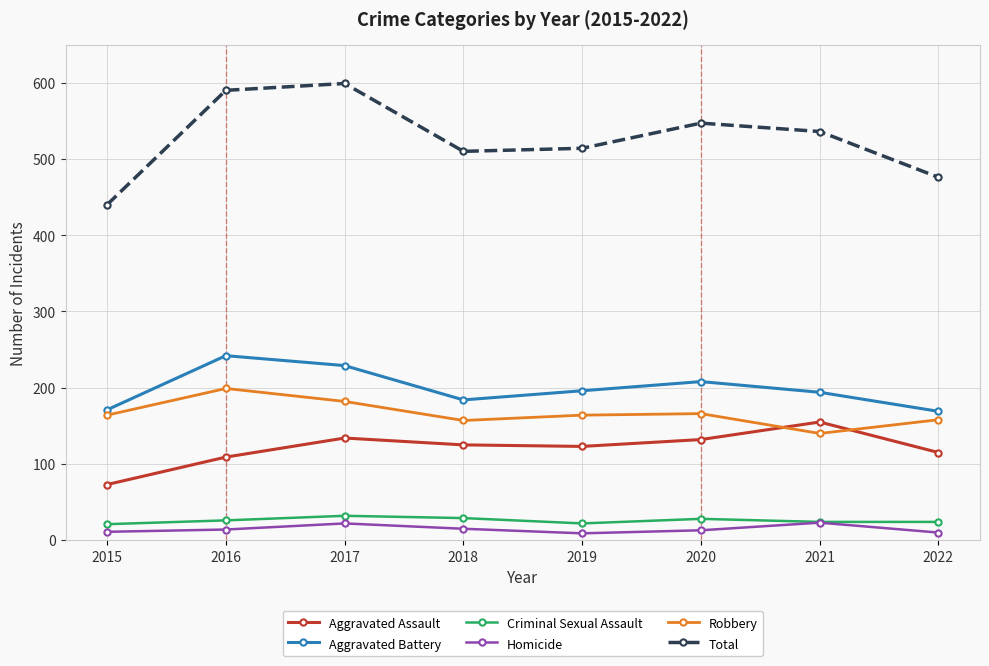

What is the difference between the Criminal Sexual Assault values at 2018 and 2019?

7